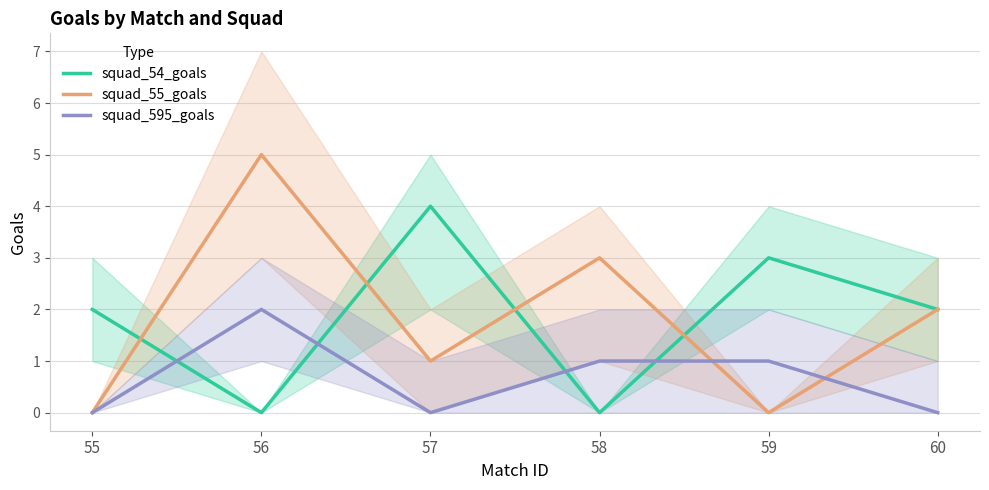

Reading left to right, list all the values displayed in this chart.

squad_54_goals: 2	0	4	0	3	2
squad_55_goals: 0	5	1	3	0	2
squad_595_goals: 0	2	0	1	1	0